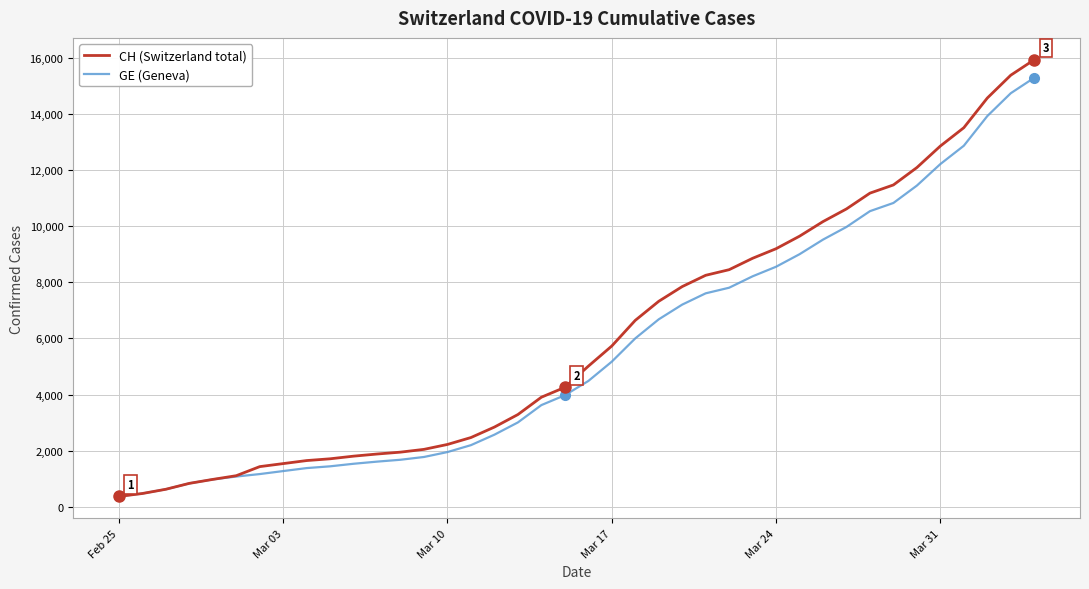

What is the maximum value shown in the chart?

15926